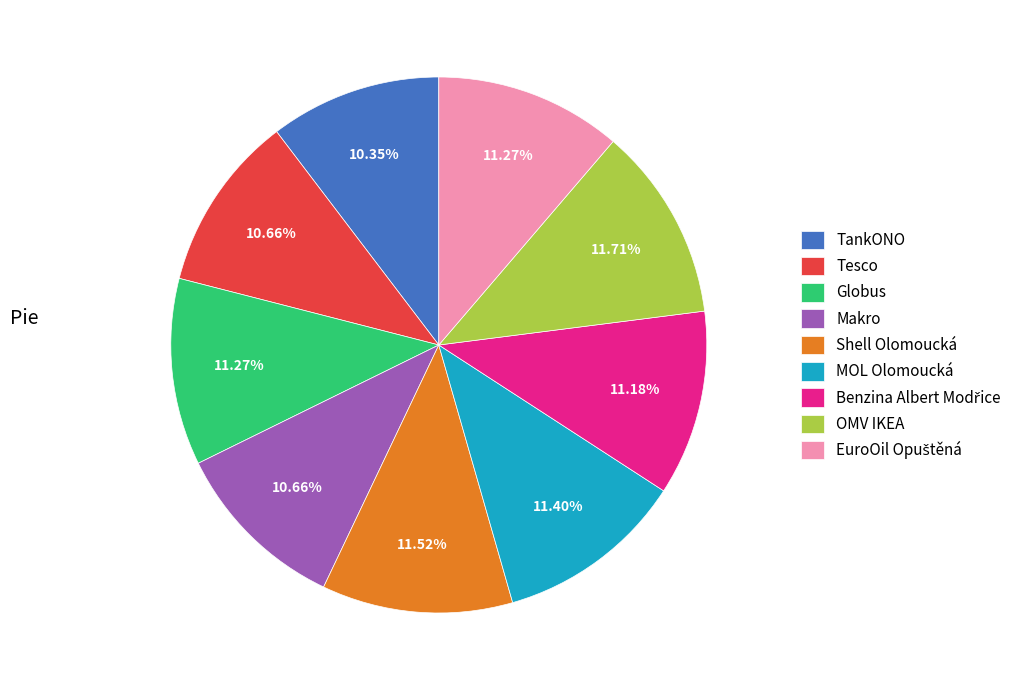

To the nearest percent, what is the combined percentage of OMV IKEA and Globus?

23%